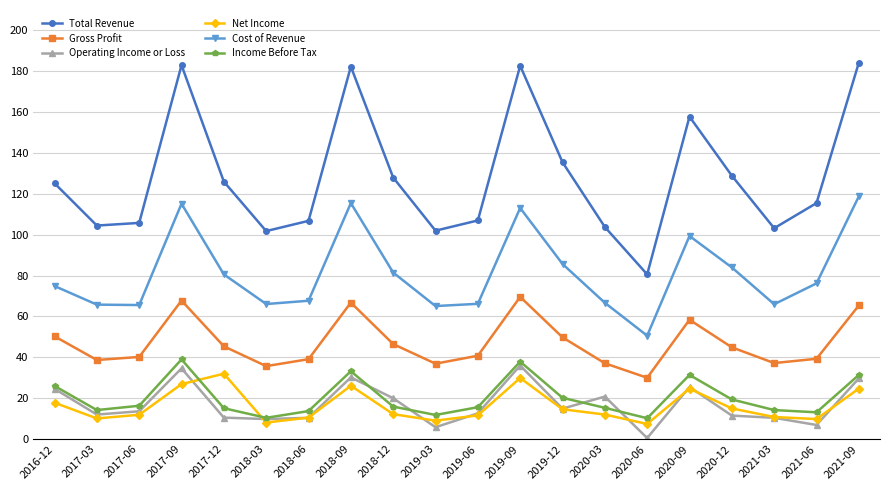

Is it true that Income Before Tax equals 39000 at 2017-09?

True